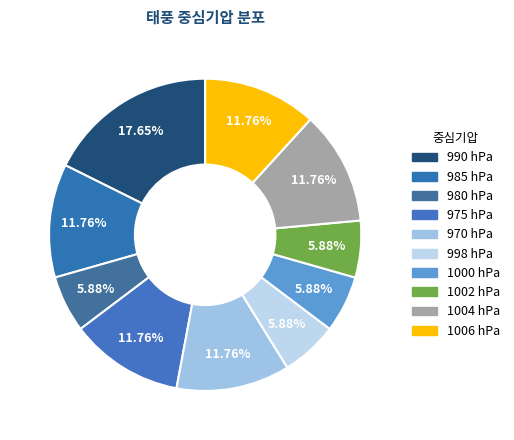

Which slice is the smallest?

980 hPa